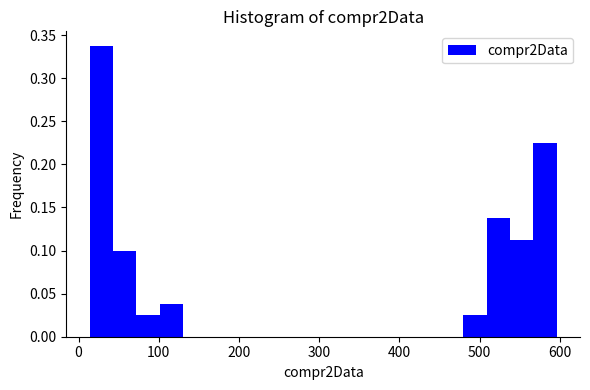

Around what value on the x-axis is the tallest bar? Give the approximate position of its centre, as read against the axis.

30